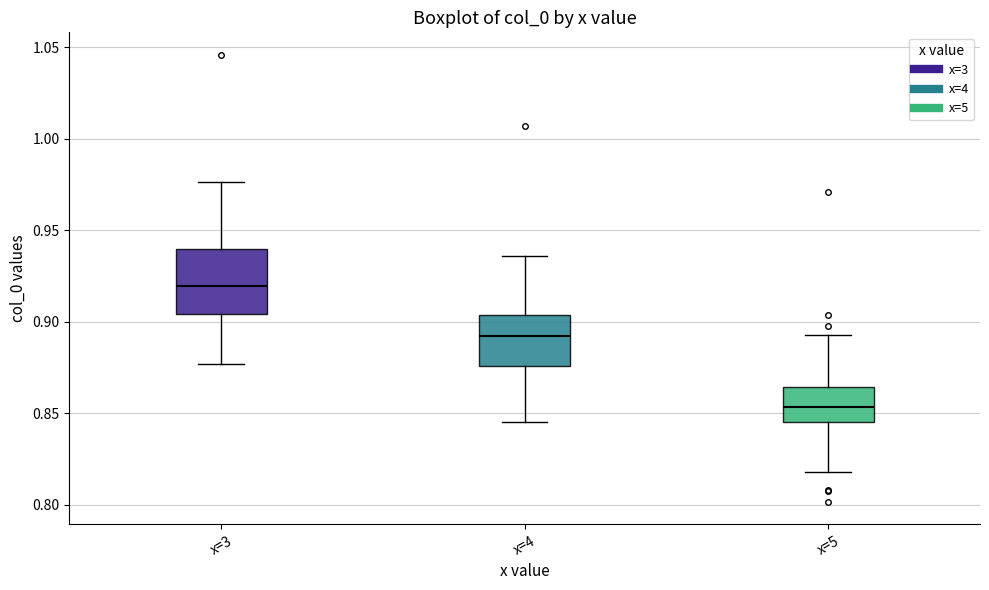

Reading left to right, transcribe this box plot: for each box, give where its median line is, the range the box spans, and where its two whiskers end, as read against the y-axis. The values are not printed on the chart, so give them approximately, as read against the axis.

x=3: median 0.920, box 0.905 to 0.940, whiskers 0.875 to 0.975
x=4: median 0.890, box 0.875 to 0.905, whiskers 0.845 to 0.935
x=5: median 0.855, box 0.845 to 0.865, whiskers 0.820 to 0.895